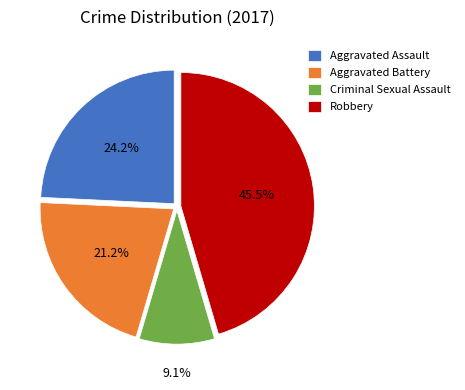

Combined, do Criminal Sexual Assault and Robbery account for over 50%?

Yes